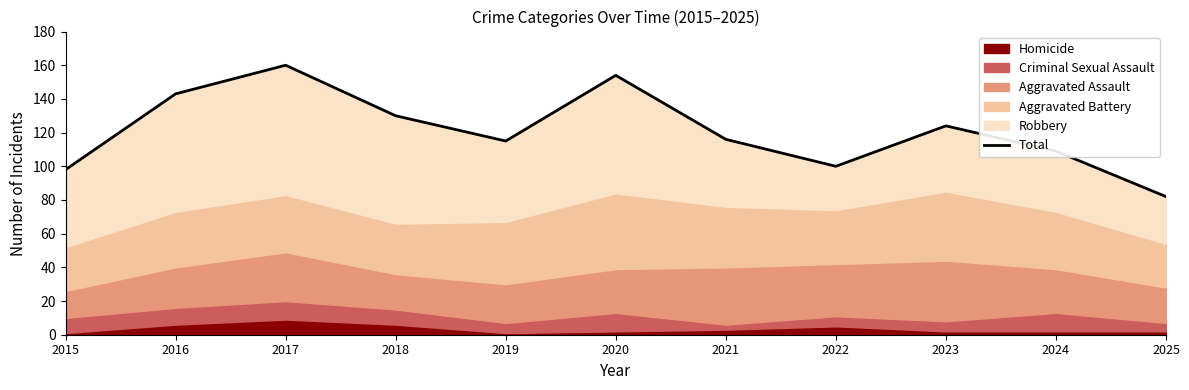

True or false: the data shows 204 at 2021.

False